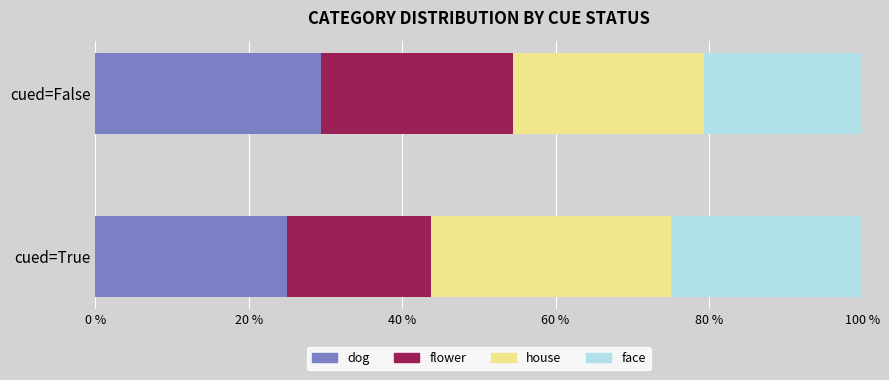

What is the difference between the maximum and minimum values in the dog series?

4.4